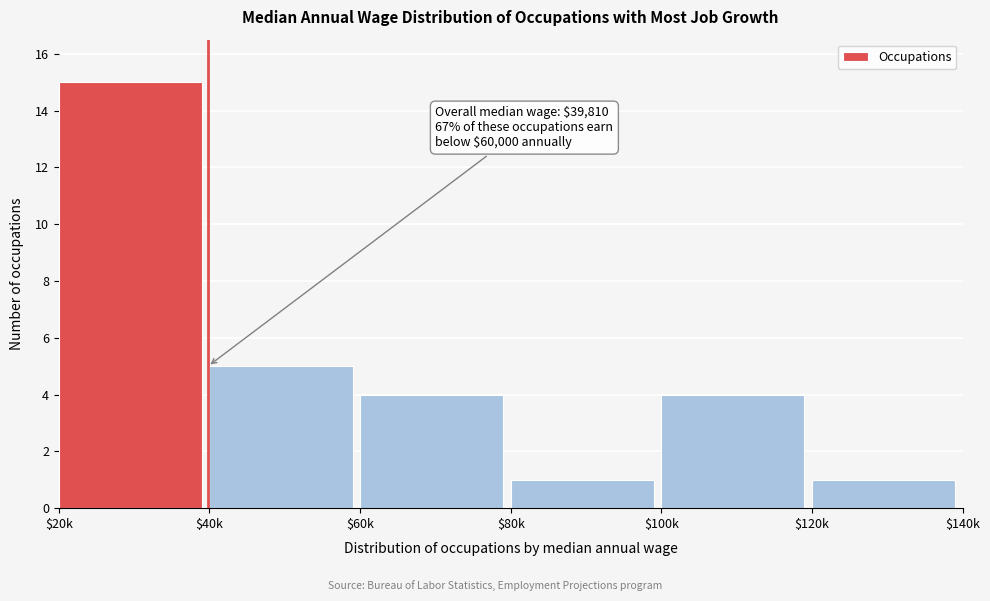

Reading left to right, transcribe all the data shown in this chart.

15	5	4	1	4	1